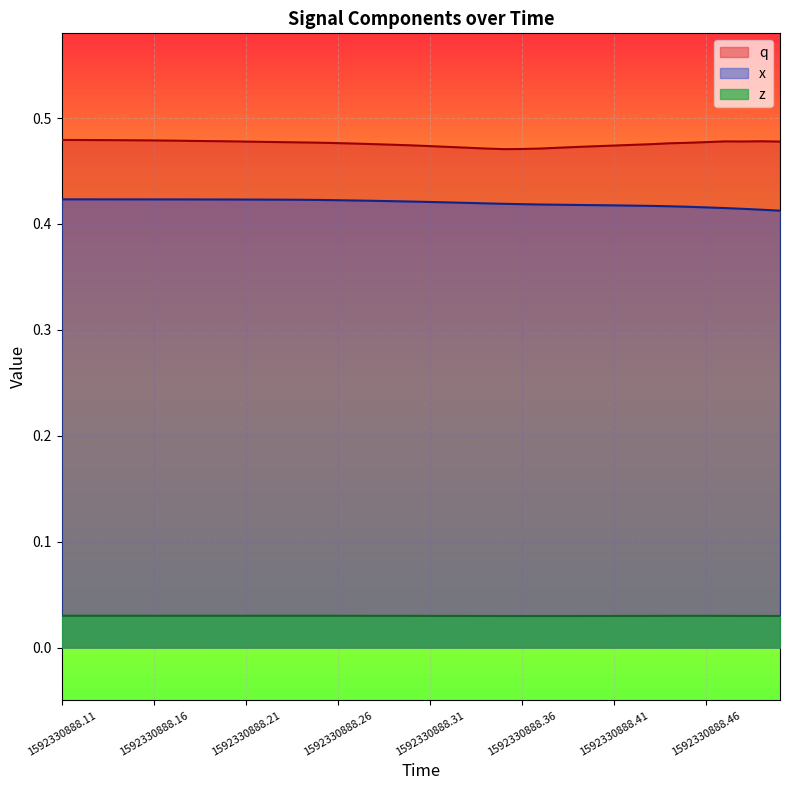

Which series has the largest total across all categories?

q